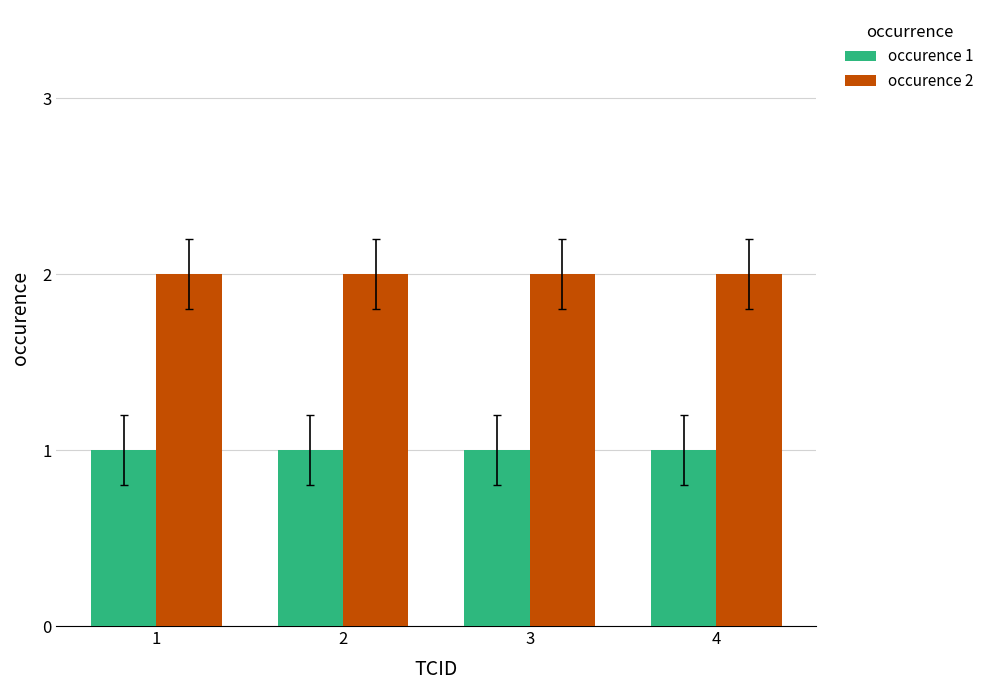

Rank the series by their average value, from lowest to highest.

occurence 1, occurence 2